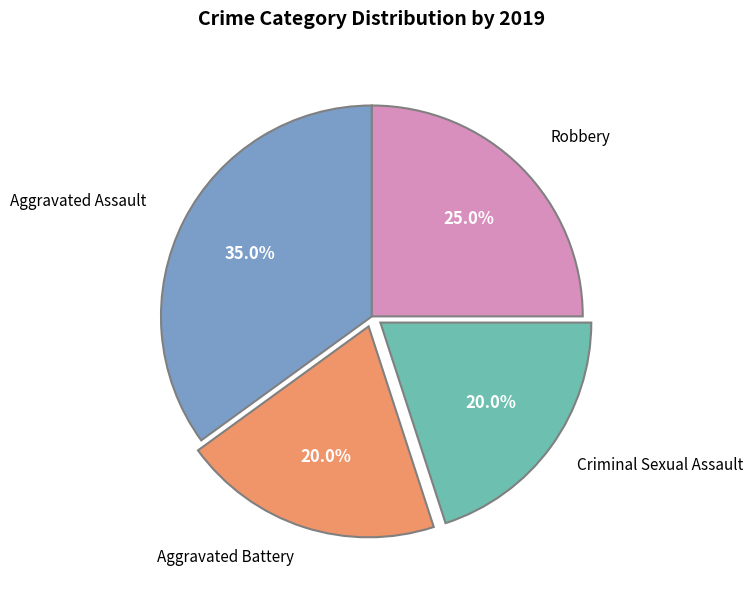

Does any single category account for the majority?

No